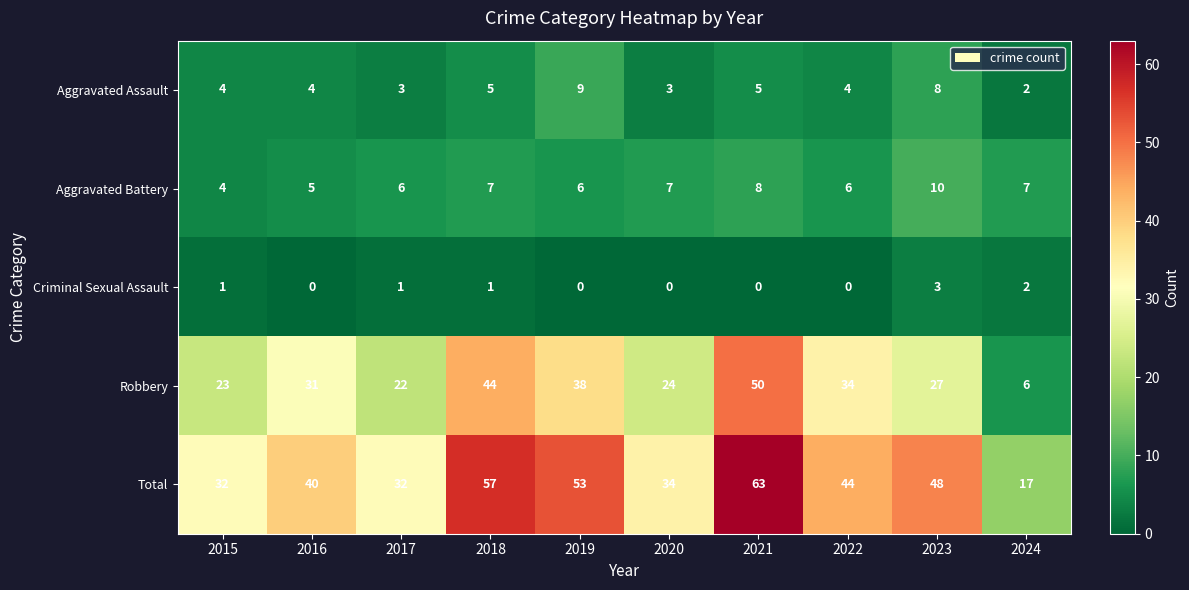

Which series has the widest spread of values?

Total